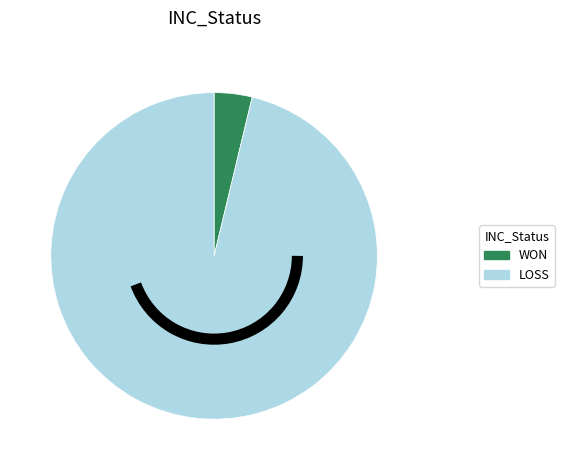

Which slice is the smallest?

WON